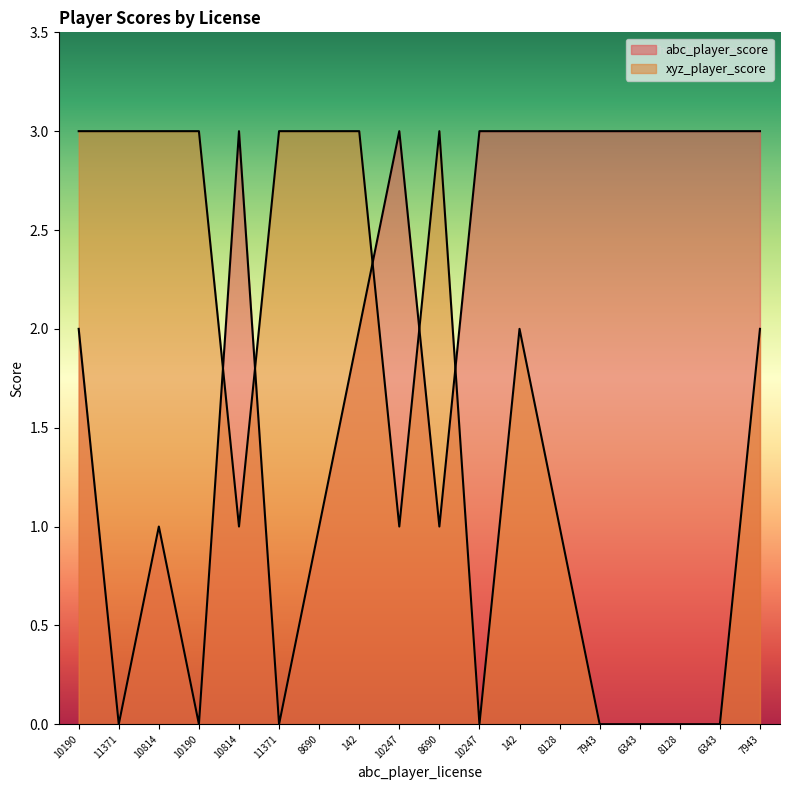

The xyz_player_score series shows 2 at 142. True or false?

True